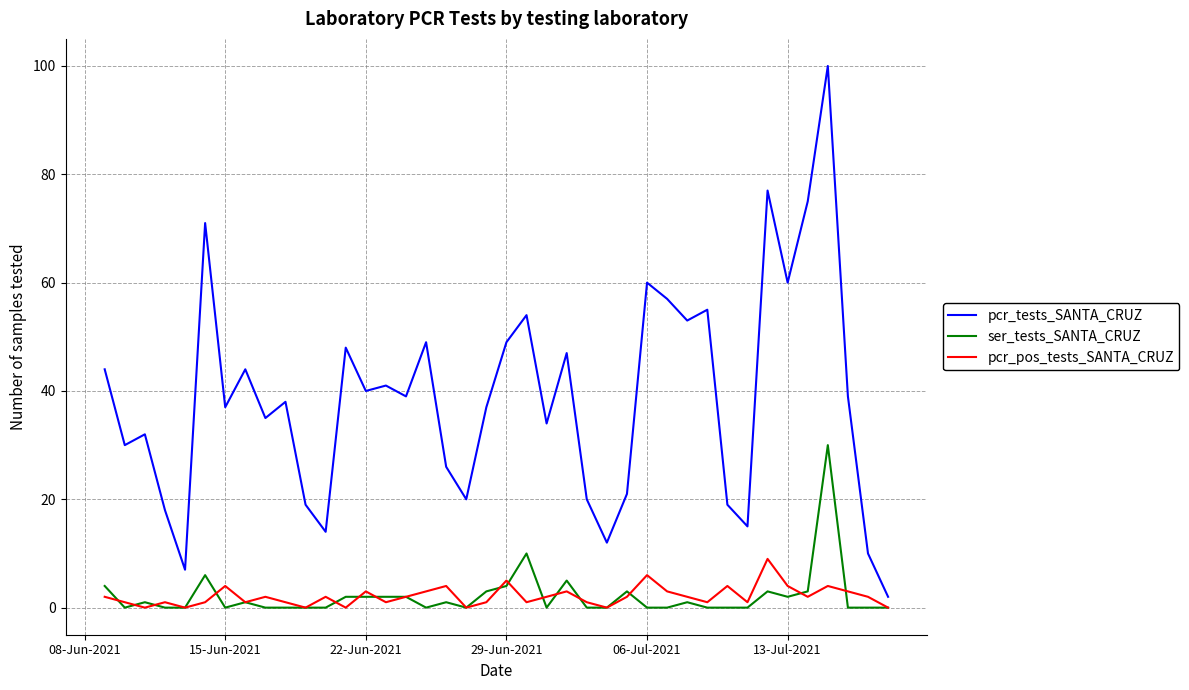

What is the maximum value for ser_tests_SANTA_CRUZ?

30